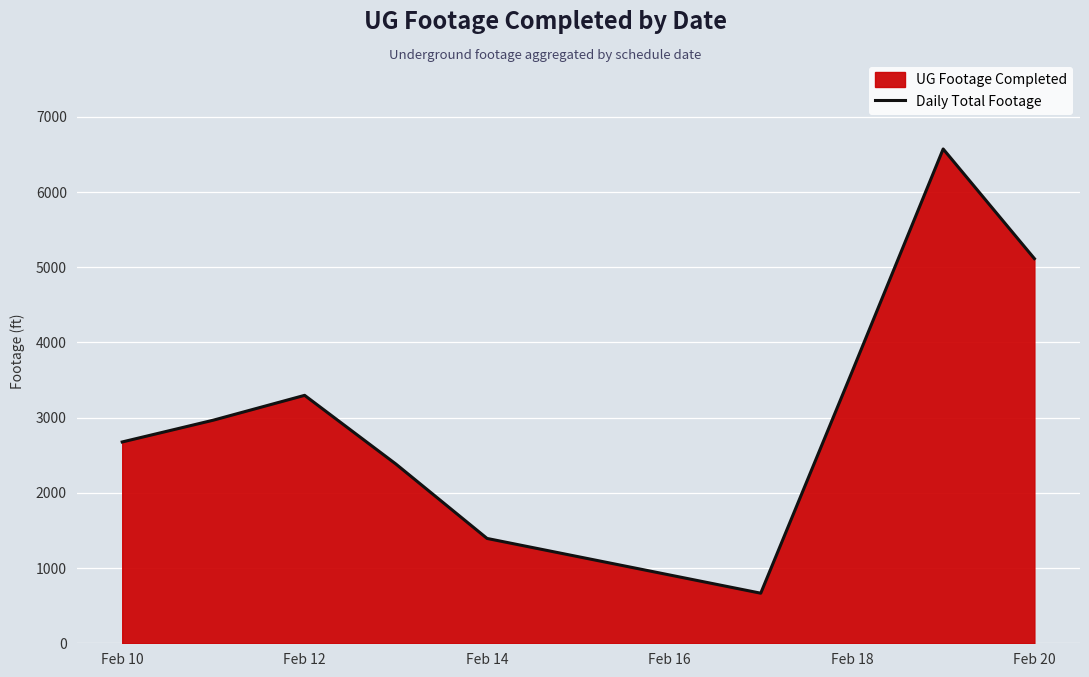

How many data points are less than 2967?

4